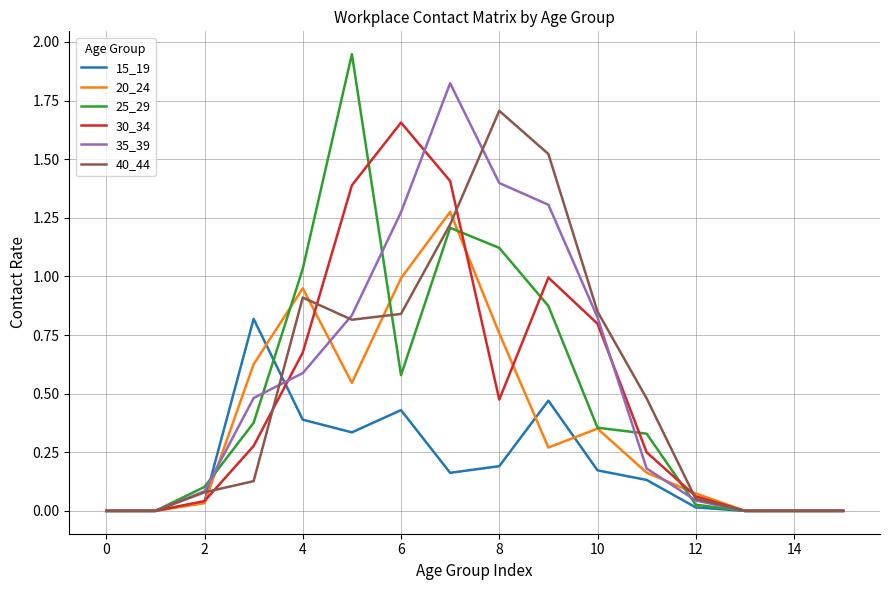

The value of 25_29 at 8 is 0.3. True or false?

False